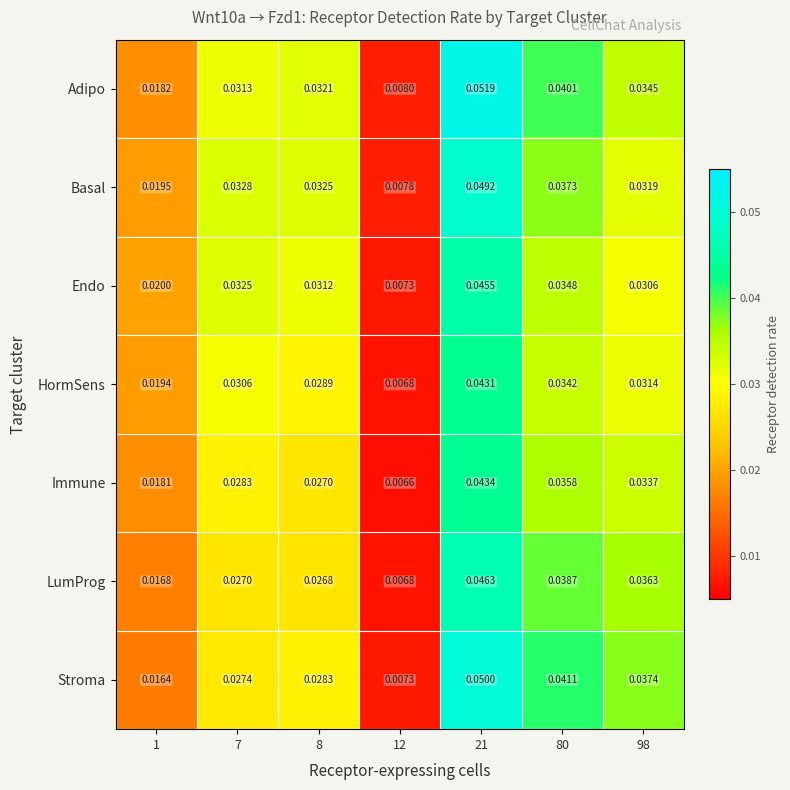

At 8, list the series in order from largest to smallest.

Basal, Adipo, Endo, HormSens, Stroma, Immune, LumProg